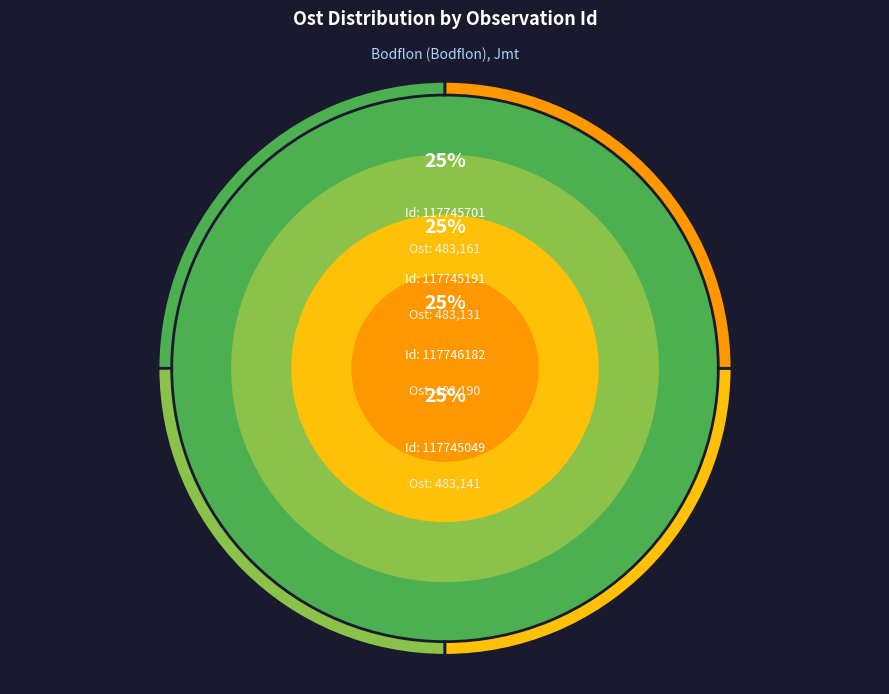

To the nearest percent, what is the average slice percentage?

25%